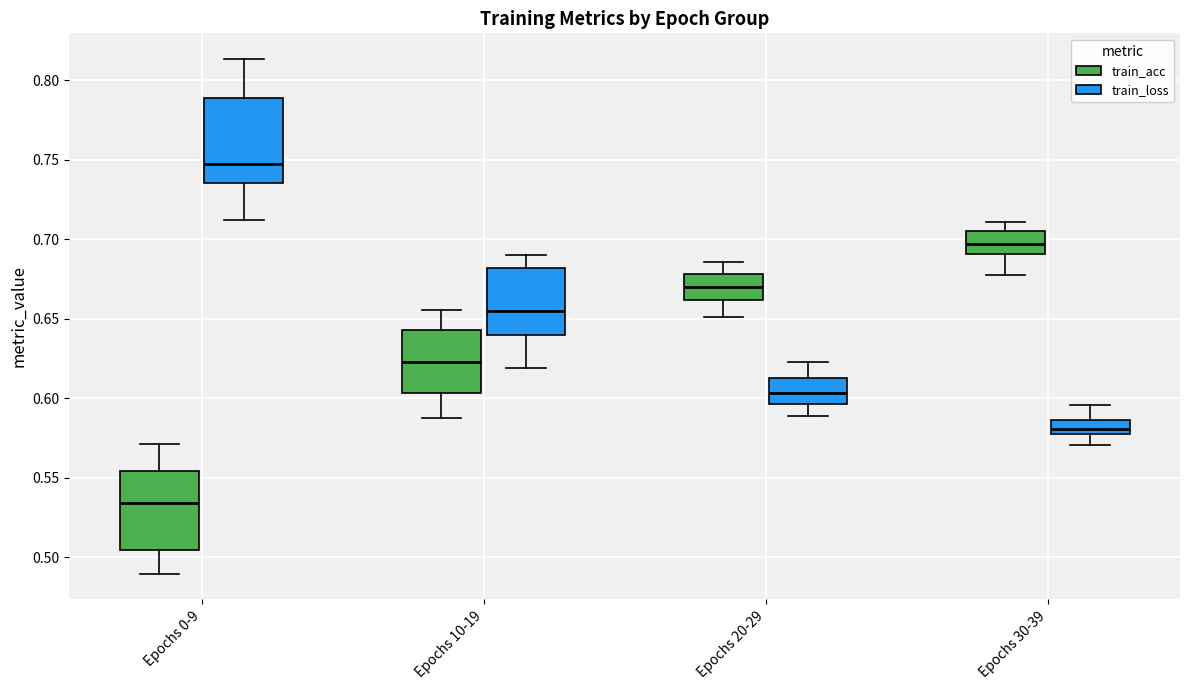

Which box has the lowest median line?

Epochs 0-9 (train_acc)